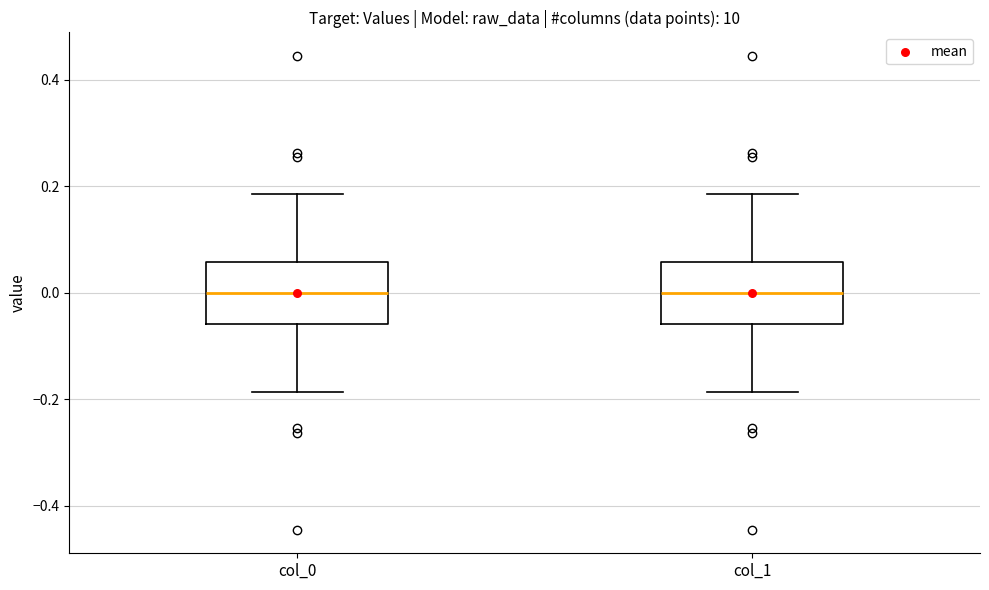

Reading left to right, read every box against the y-axis: the position of its median line, the range the box covers, and the ends of its whiskers. The values are not printed on the chart, so give them approximately, as read against the axis.

col_0: median 0.00, box -0.06 to 0.06, whiskers -0.18 to 0.18
col_1: median 0.00, box -0.06 to 0.06, whiskers -0.18 to 0.18